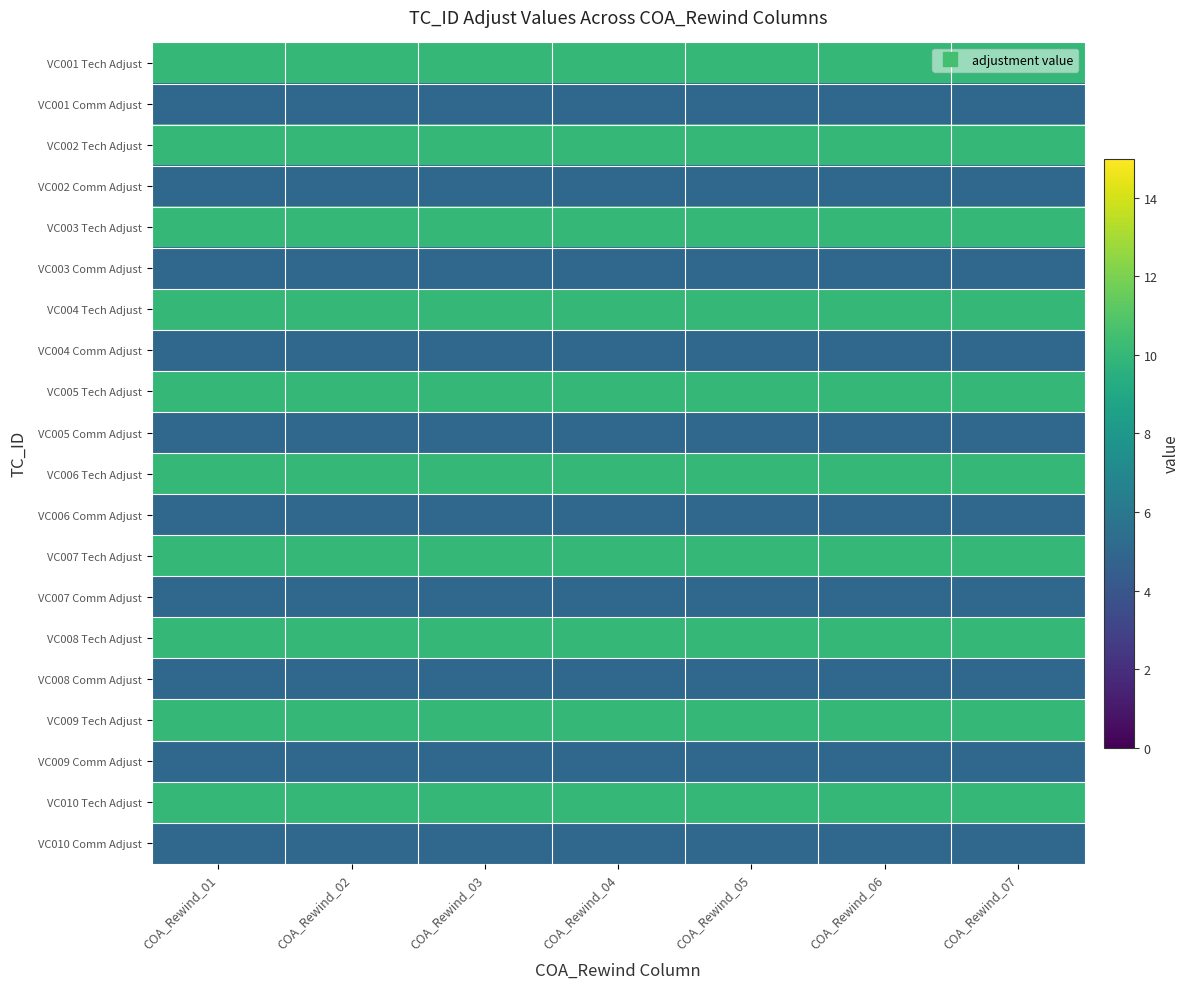

Reading left to right, list all the values displayed in this chart.

VC001 Tech Adjust: COA_Rewind_01=10	COA_Rewind_02=10	COA_Rewind_03=10	COA_Rewind_04=10	COA_Rewind_05=10	COA_Rewind_06=10	COA_Rewind_07=10
VC001 Comm Adjust: COA_Rewind_01=5	COA_Rewind_02=5	COA_Rewind_03=5	COA_Rewind_04=5	COA_Rewind_05=5	COA_Rewind_06=5	COA_Rewind_07=5
VC002 Tech Adjust: COA_Rewind_01=10	COA_Rewind_02=10	COA_Rewind_03=10	COA_Rewind_04=10	COA_Rewind_05=10	COA_Rewind_06=10	COA_Rewind_07=10
VC002 Comm Adjust: COA_Rewind_01=5	COA_Rewind_02=5	COA_Rewind_03=5	COA_Rewind_04=5	COA_Rewind_05=5	COA_Rewind_06=5	COA_Rewind_07=5
VC003 Tech Adjust: COA_Rewind_01=10	COA_Rewind_02=10	COA_Rewind_03=10	COA_Rewind_04=10	COA_Rewind_05=10	COA_Rewind_06=10	COA_Rewind_07=10
VC003 Comm Adjust: COA_Rewind_01=5	COA_Rewind_02=5	COA_Rewind_03=5	COA_Rewind_04=5	COA_Rewind_05=5	COA_Rewind_06=5	COA_Rewind_07=5
VC004 Tech Adjust: COA_Rewind_01=10	COA_Rewind_02=10	COA_Rewind_03=10	COA_Rewind_04=10	COA_Rewind_05=10	COA_Rewind_06=10	COA_Rewind_07=10
VC004 Comm Adjust: COA_Rewind_01=5	COA_Rewind_02=5	COA_Rewind_03=5	COA_Rewind_04=5	COA_Rewind_05=5	COA_Rewind_06=5	COA_Rewind_07=5
VC005 Tech Adjust: COA_Rewind_01=10	COA_Rewind_02=10	COA_Rewind_03=10	COA_Rewind_04=10	COA_Rewind_05=10	COA_Rewind_06=10	COA_Rewind_07=10
VC005 Comm Adjust: COA_Rewind_01=5	COA_Rewind_02=5	COA_Rewind_03=5	COA_Rewind_04=5	COA_Rewind_05=5	COA_Rewind_06=5	COA_Rewind_07=5
VC006 Tech Adjust: COA_Rewind_01=10	COA_Rewind_02=10	COA_Rewind_03=10	COA_Rewind_04=10	COA_Rewind_05=10	COA_Rewind_06=10	COA_Rewind_07=10
VC006 Comm Adjust: COA_Rewind_01=5	COA_Rewind_02=5	COA_Rewind_03=5	COA_Rewind_04=5	COA_Rewind_05=5	COA_Rewind_06=5	COA_Rewind_07=5
VC007 Tech Adjust: COA_Rewind_01=10	COA_Rewind_02=10	COA_Rewind_03=10	COA_Rewind_04=10	COA_Rewind_05=10	COA_Rewind_06=10	COA_Rewind_07=10
VC007 Comm Adjust: COA_Rewind_01=5	COA_Rewind_02=5	COA_Rewind_03=5	COA_Rewind_04=5	COA_Rewind_05=5	COA_Rewind_06=5	COA_Rewind_07=5
VC008 Tech Adjust: COA_Rewind_01=10	COA_Rewind_02=10	COA_Rewind_03=10	COA_Rewind_04=10	COA_Rewind_05=10	COA_Rewind_06=10	COA_Rewind_07=10
VC008 Comm Adjust: COA_Rewind_01=5	COA_Rewind_02=5	COA_Rewind_03=5	COA_Rewind_04=5	COA_Rewind_05=5	COA_Rewind_06=5	COA_Rewind_07=5
VC009 Tech Adjust: COA_Rewind_01=10	COA_Rewind_02=10	COA_Rewind_03=10	COA_Rewind_04=10	COA_Rewind_05=10	COA_Rewind_06=10	COA_Rewind_07=10
VC009 Comm Adjust: COA_Rewind_01=5	COA_Rewind_02=5	COA_Rewind_03=5	COA_Rewind_04=5	COA_Rewind_05=5	COA_Rewind_06=5	COA_Rewind_07=5
VC010 Tech Adjust: COA_Rewind_01=10	COA_Rewind_02=10	COA_Rewind_03=10	COA_Rewind_04=10	COA_Rewind_05=10	COA_Rewind_06=10	COA_Rewind_07=10
VC010 Comm Adjust: COA_Rewind_01=5	COA_Rewind_02=5	COA_Rewind_03=5	COA_Rewind_04=5	COA_Rewind_05=5	COA_Rewind_06=5	COA_Rewind_07=5